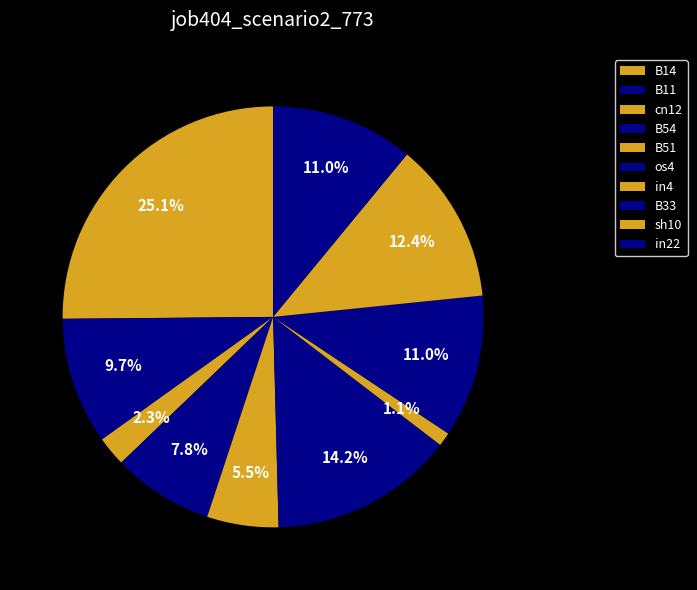

Count the number of slices in the pie.

10